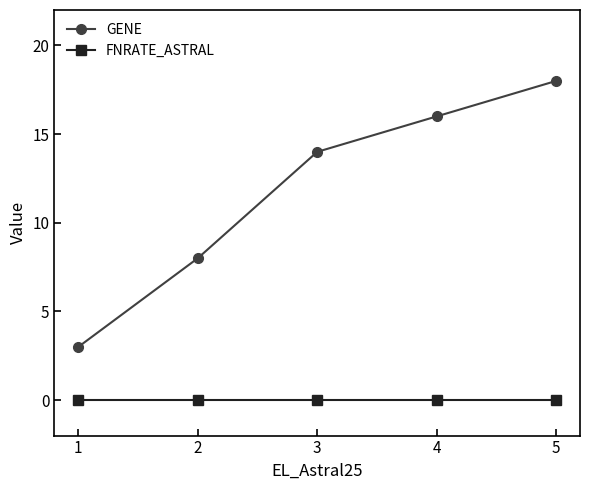

Count the number of categories in the chart.

5